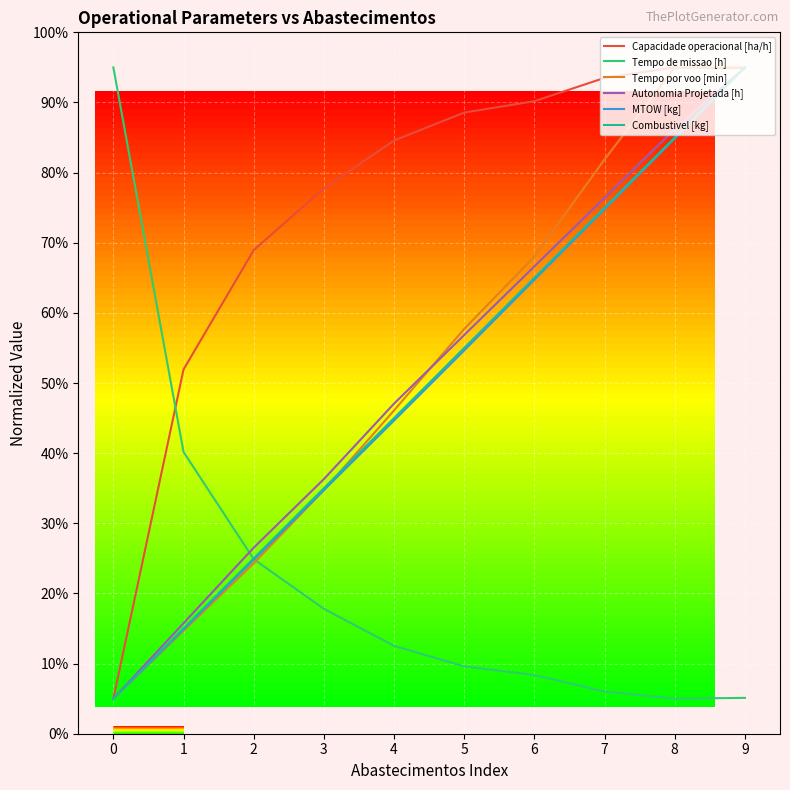

Which series changed the most between 4 and 8?

Tempo por voo [min]